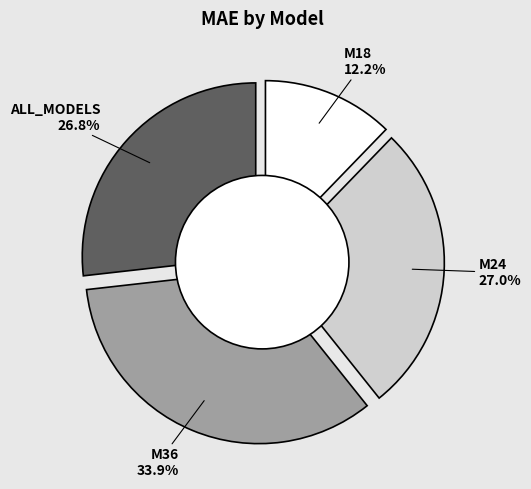

How many slices are in this pie chart?

4